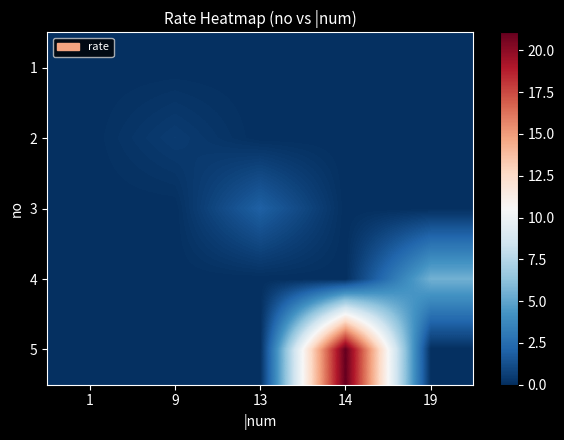

Reading right to left, list all the values displayed in this chart.

1: 19=0.0	14=0.0	13=0.0	9=0.0	1=0.0
2: 19=0.0	14=0.0	13=0.0	9=0.5	1=0.0
3: 19=0.0	14=0.0	13=1.9	9=0.0	1=0.0
4: 19=5.5	14=0.0	13=0.0	9=0.0	1=0.0
5: 19=0.0	14=21.1	13=0.0	9=0.0	1=0.0